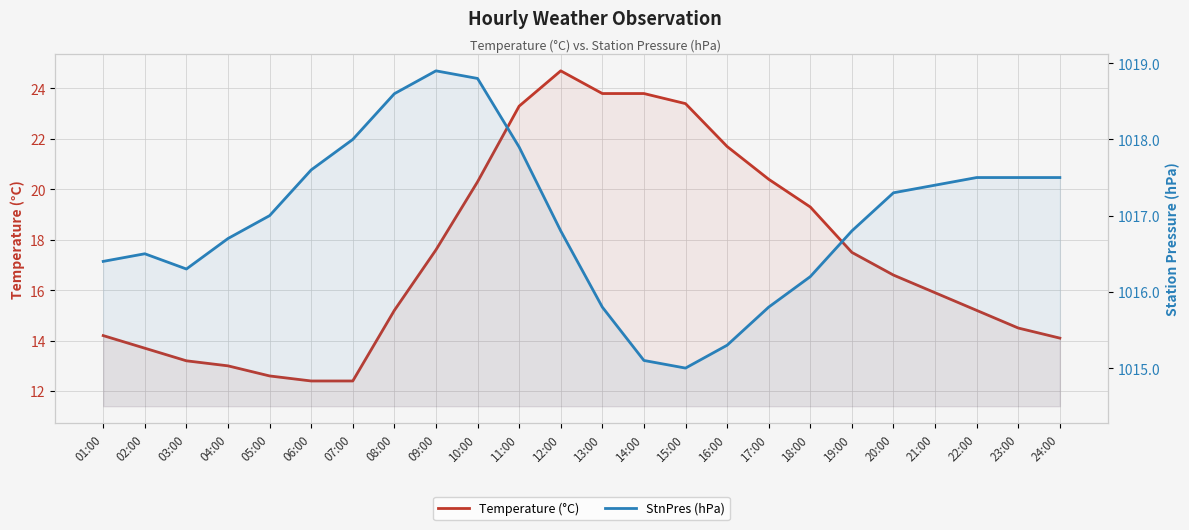

In StnPres (hPa), how many points are lower than both neighbors (excluding endpoints)?

2